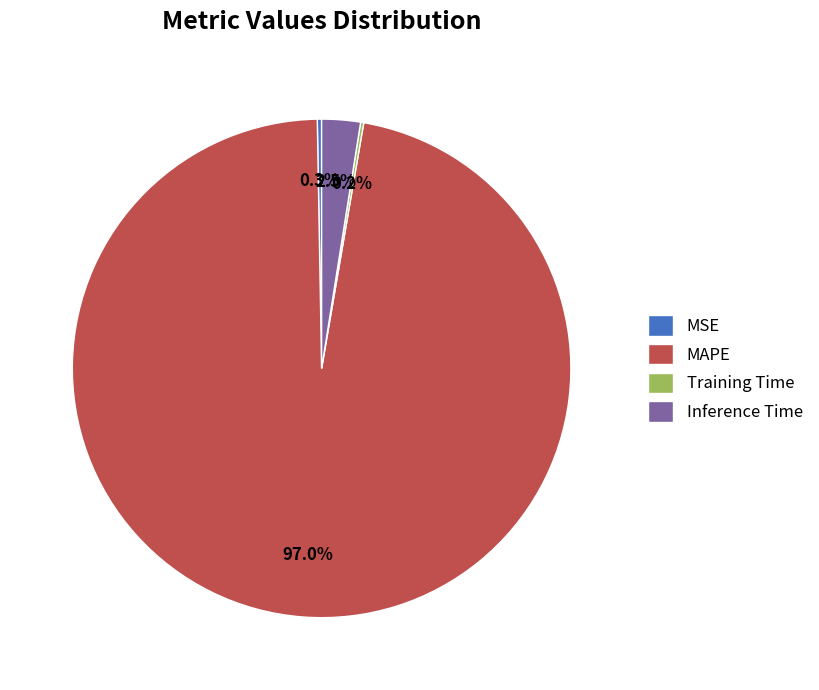

Which category has the biggest portion of the pie?

MAPE